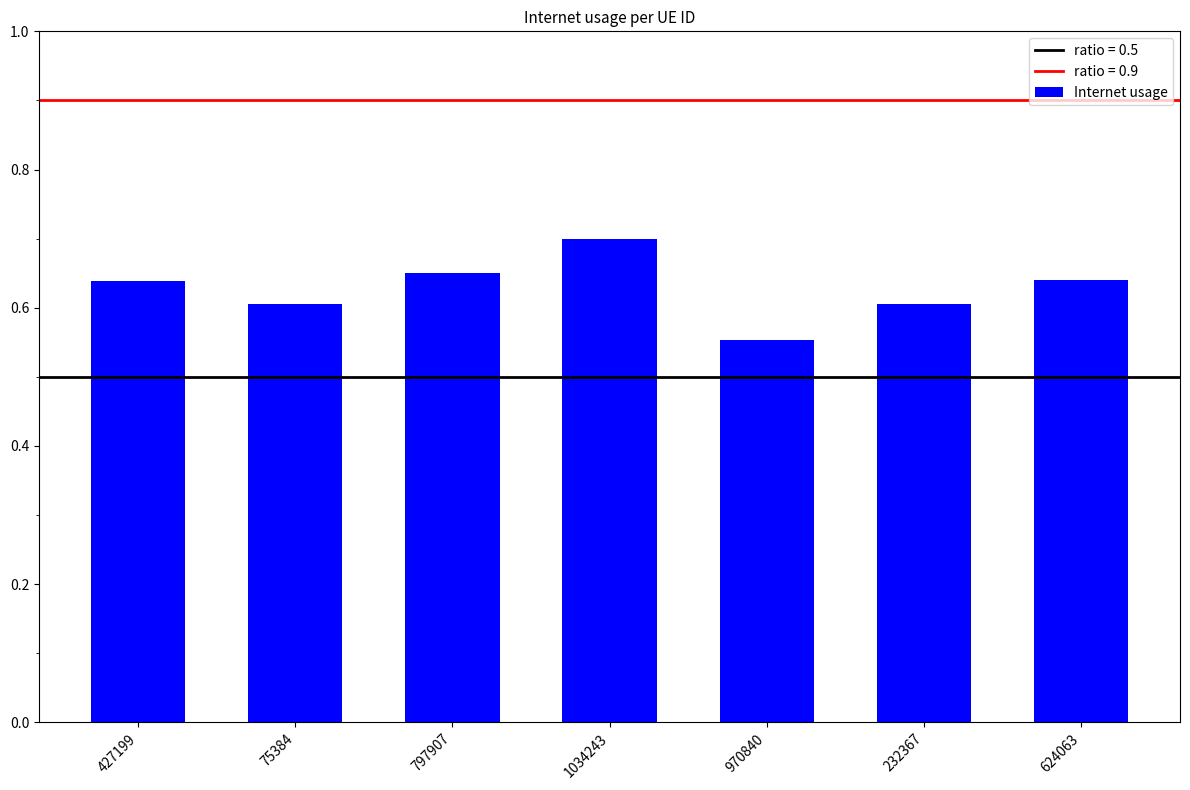

What is the difference between the second highest and minimum values?

0.1